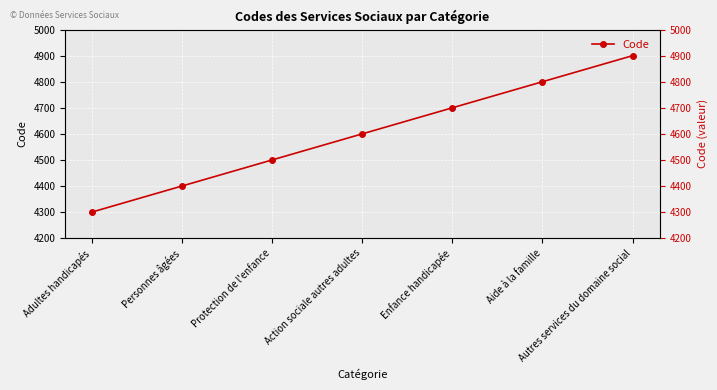

Where does the data first go above 4600?

Enfance handicapée